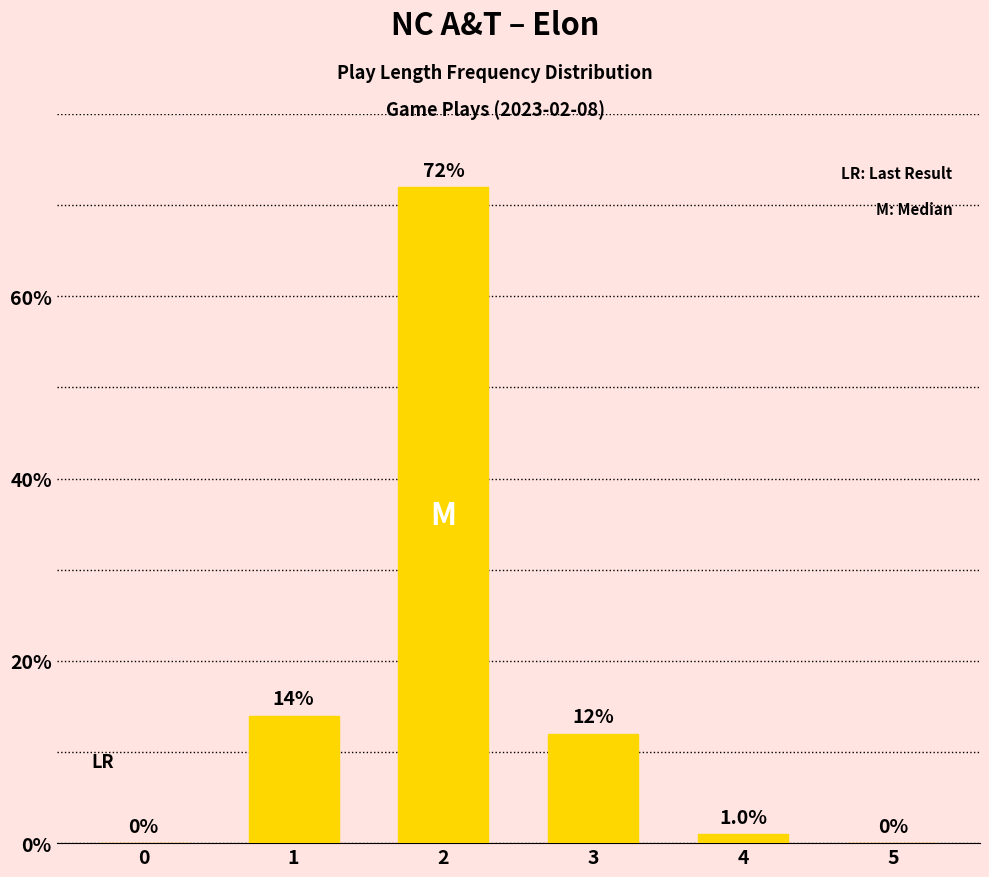

Are the bars horizontal?

No